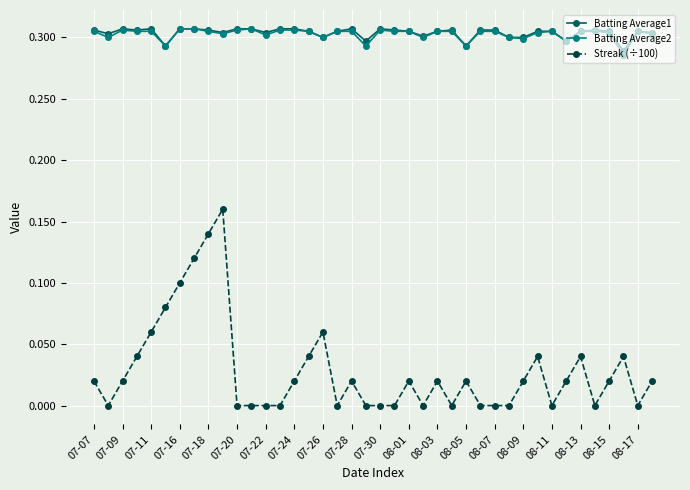

Which series has the largest range (max minus min)?

Streak (÷100)